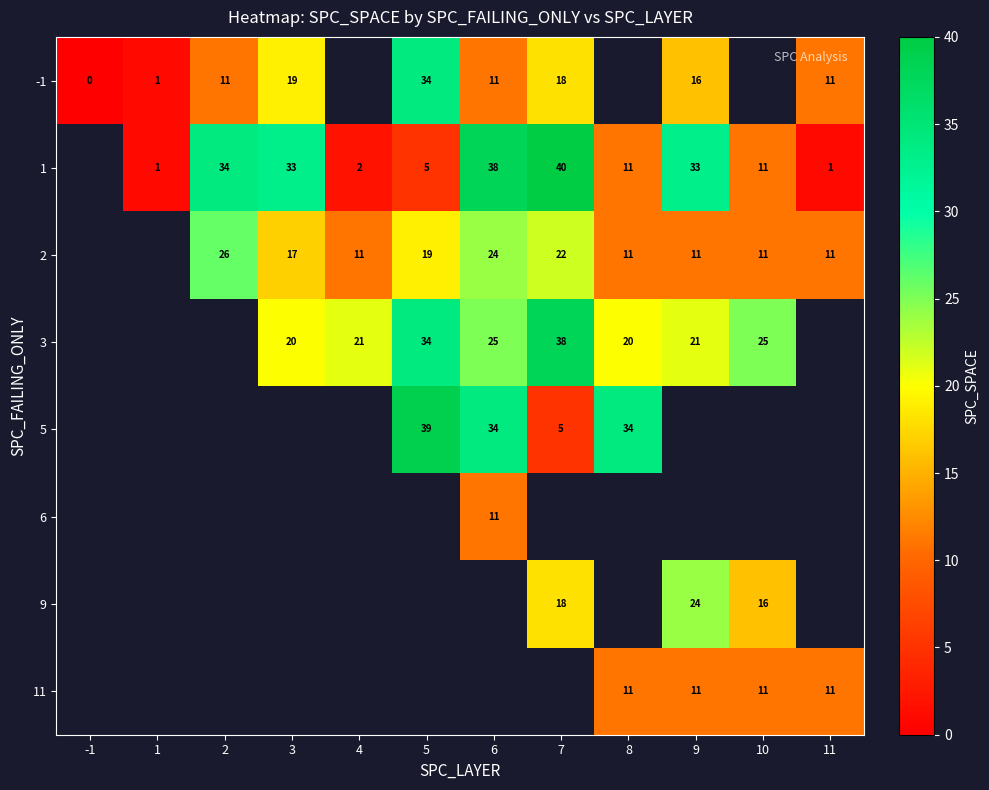

Between 8 and 11, which is larger?

11